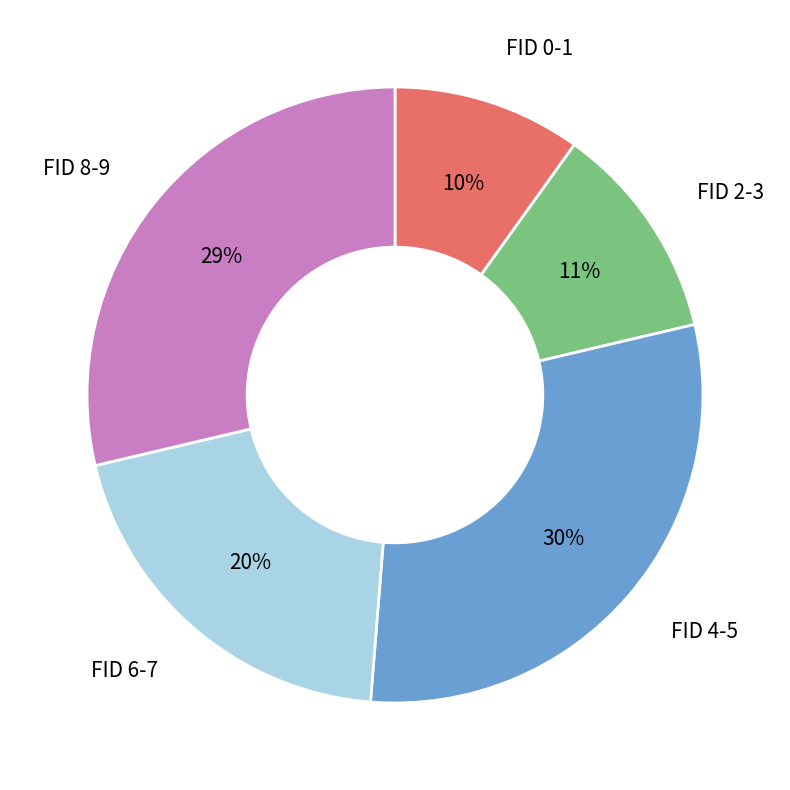

How many slices are in this pie chart?

5